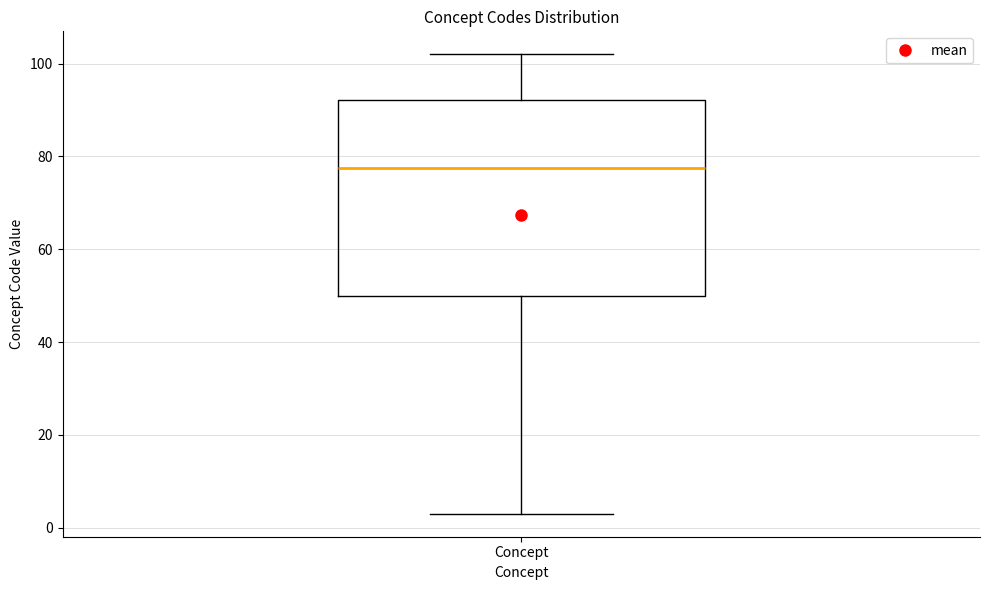

Where does the median line of the box for Concept sit on the y-axis? The values are not printed on the chart, so give them approximately, as read against the axis.

78